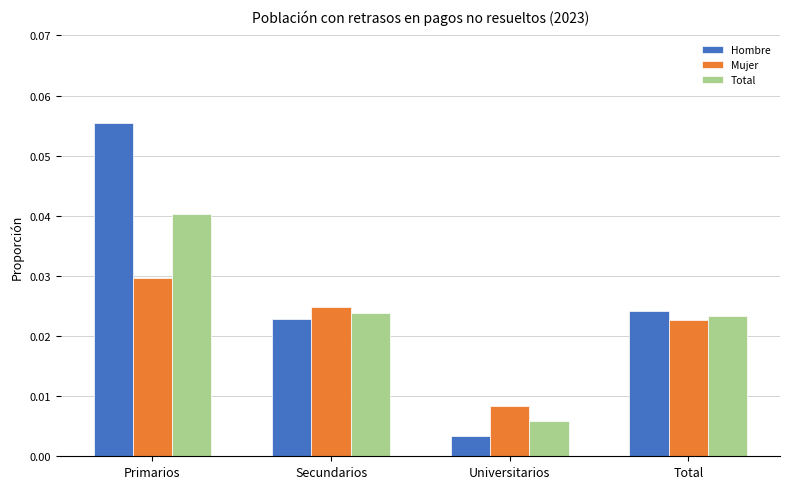

Where is Total nearest to the value 0?

Universitarios